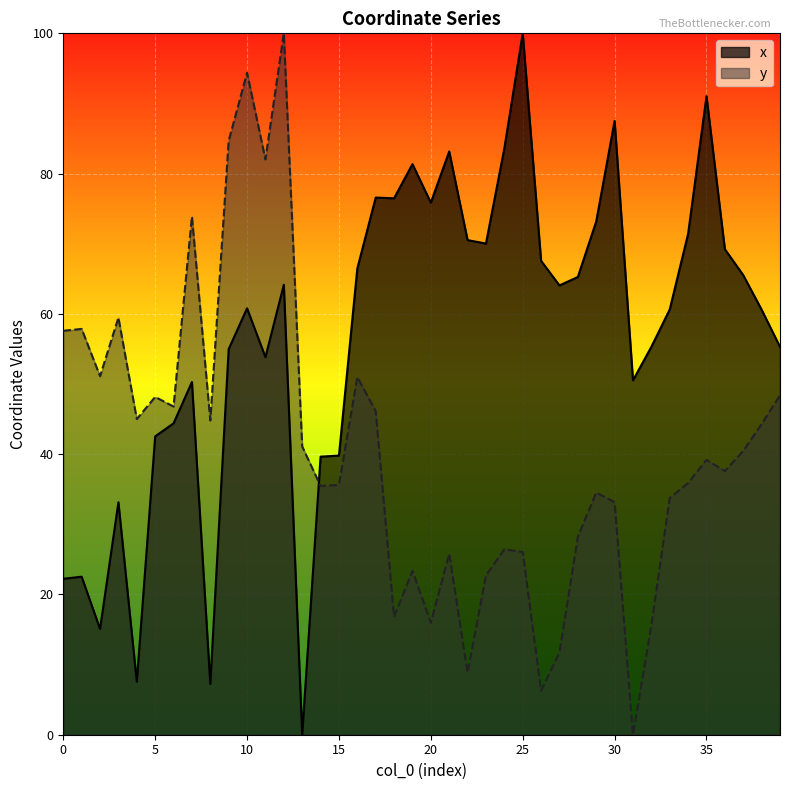

What is the difference between the second highest and second lowest values in the x series?

83.8